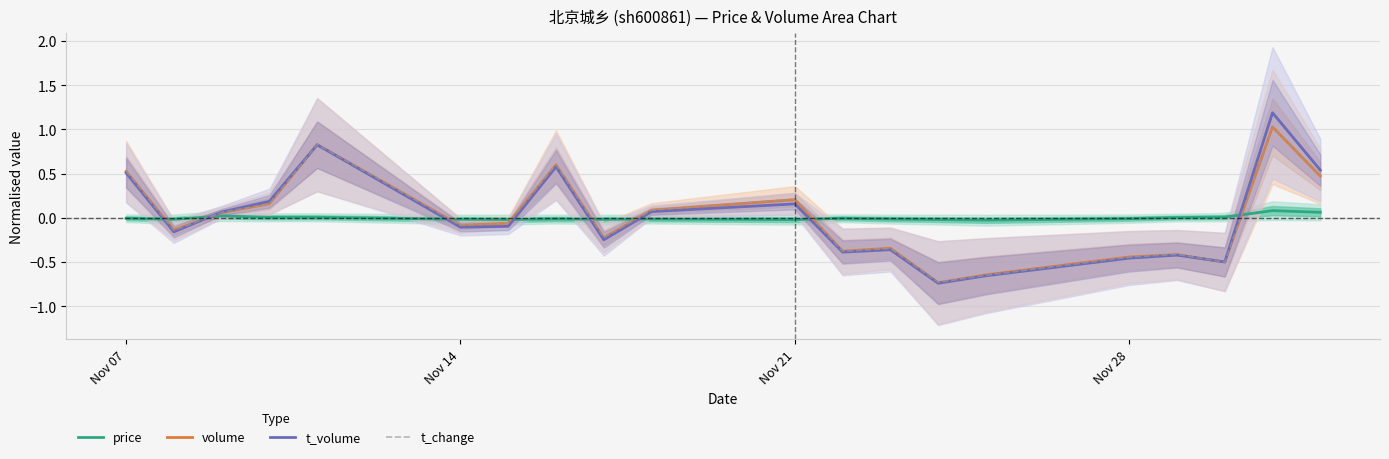

Reading left to right, extract all data points from this chart.

price: -0.0	-0.0	0.0	0.0	0.0	-0.0	-0.0	-0.0	-0.0	-0.0	-0.0	-0.0	-0.0	-0.0	-0.0	-0.0	0.0	0.0	0.1	0.1
volume: 0.5	-0.1	0.1	0.2	0.8	-0.1	-0.1	0.6	-0.2	0.1	0.2	-0.4	-0.3	-0.7	-0.6	-0.4	-0.4	-0.5	1.0	0.5
t_volume: 0.5	-0.2	0.1	0.2	0.8	-0.1	-0.1	0.6	-0.2	0.1	0.2	-0.4	-0.4	-0.7	-0.7	-0.5	-0.4	-0.5	1.2	0.5
t_change: 0.5	-0.1	0.1	0.2	0.8	-0.1	-0.1	0.6	-0.2	0.1	0.2	-0.4	-0.3	-0.7	-0.6	-0.4	-0.4	-0.5	1.0	0.5